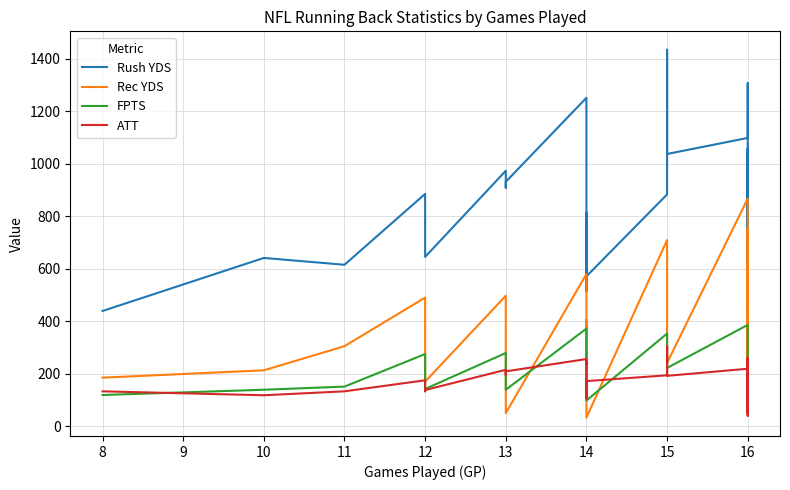

How many interior local peaks does the FPTS series have?

5